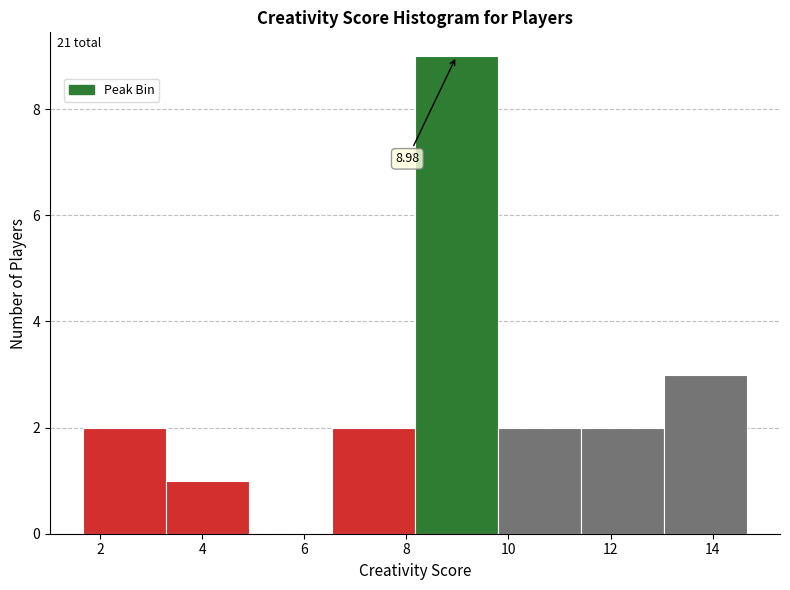

Which range on the x-axis has the tallest bar?

8.2 to 9.8